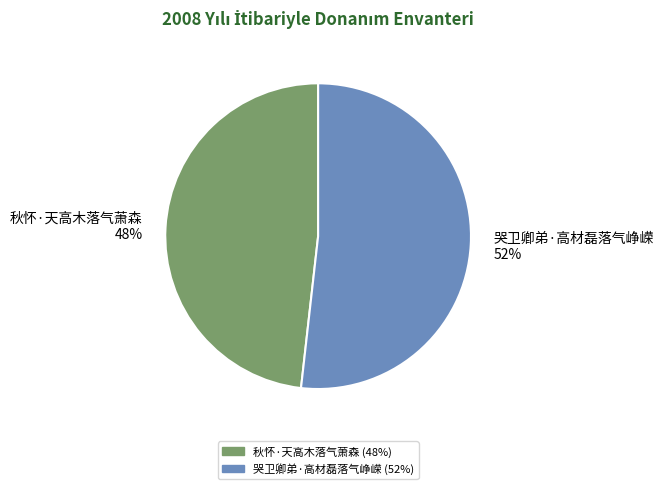

What is the smallest slice in the pie chart?

秋怀·天高木落气萧森